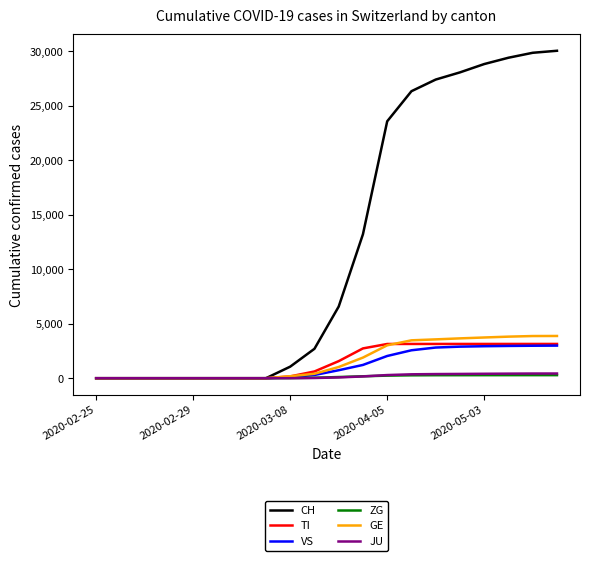

What is the highest value of the GE series?

3876